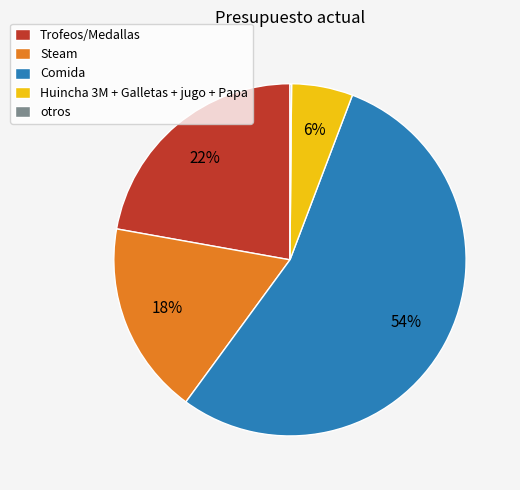

Does any single category account for the majority?

Yes